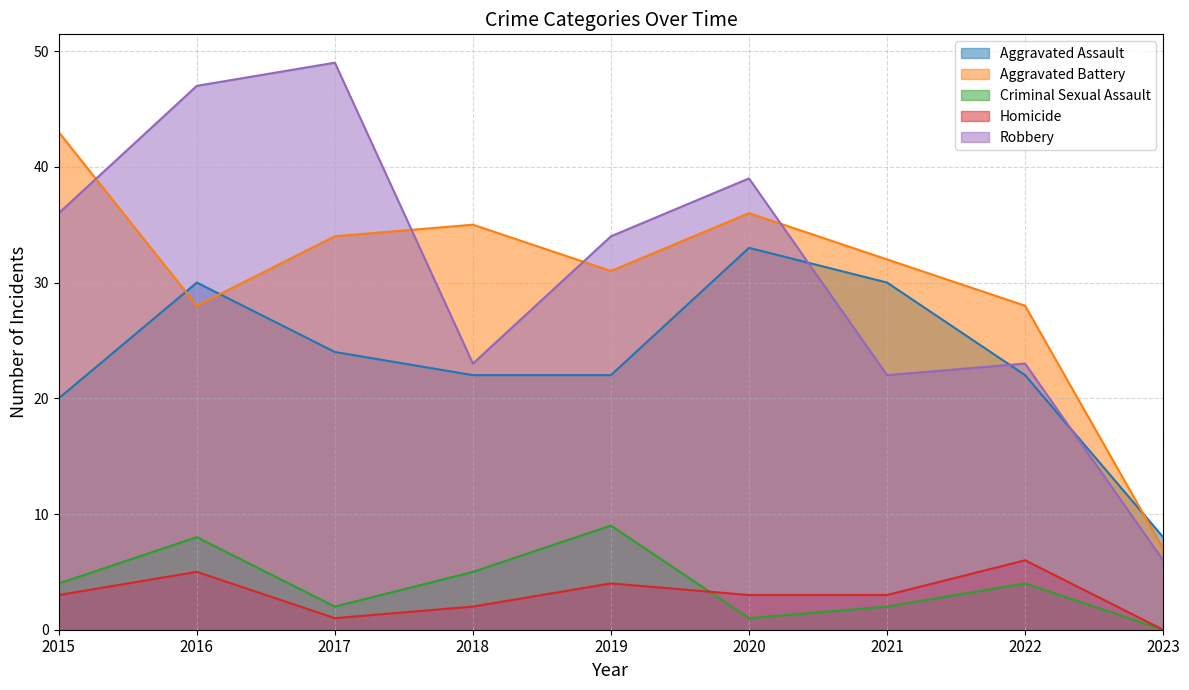

What is the difference between the highest and lowest values at 2016?

42